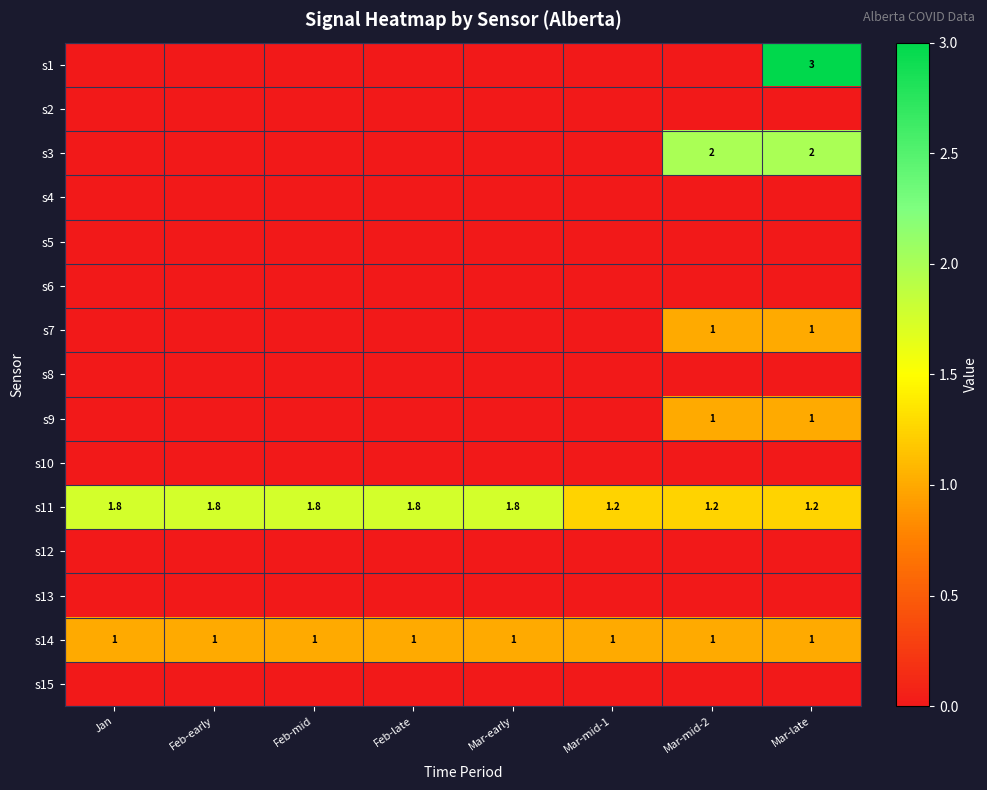

Which has a higher value, Mar-mid-1 or Jan?

Mar-mid-1